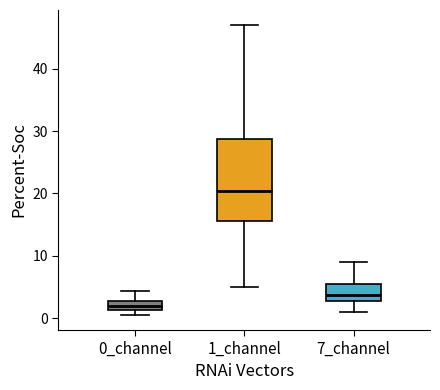

Which box is the tallest, from its lower edge to its upper edge?

1_channel